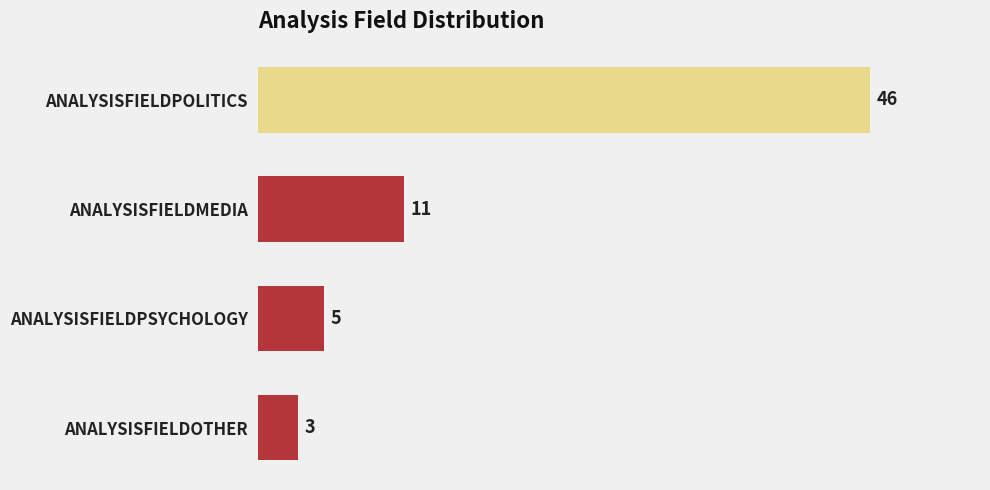

What is the change in value from ANALYSISFIELDPSYCHOLOGY to ANALYSISFIELDPOLITICS?

+41